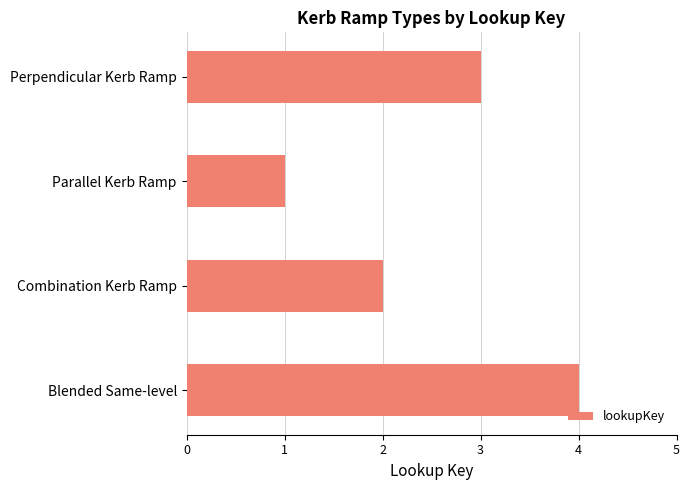

What is the sum of the values at Blended Same-level and Perpendicular Kerb Ramp?

7